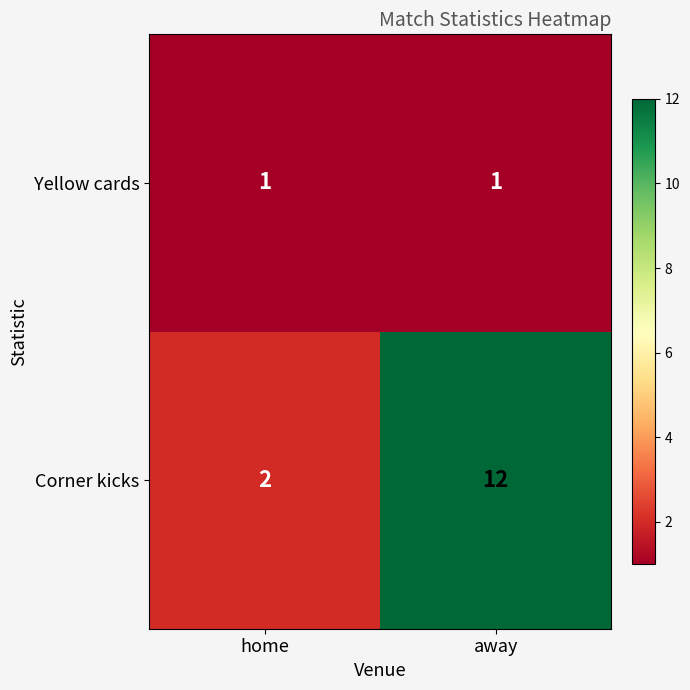

Where is Corner kicks nearest to the value 7?

home